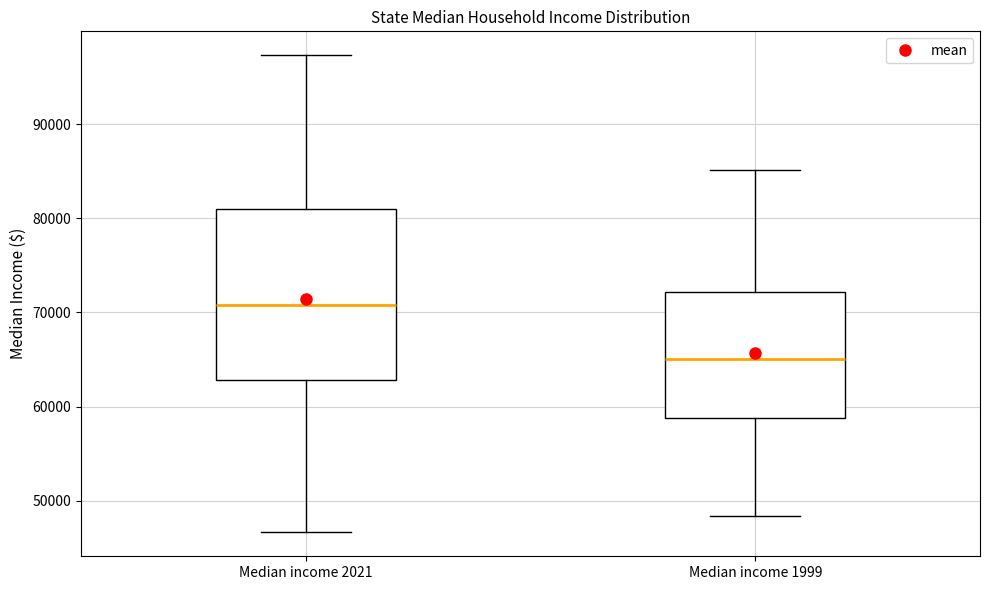

Reading left to right, transcribe this box plot: for each box, give where its median line is, the range the box spans, and where its two whiskers end, as read against the y-axis. The values are not printed on the chart, so give them approximately, as read against the axis.

Median income 2021: median 71000, box 63000 to 81000, whiskers 47000 to 97000
Median income 1999: median 65000, box 59000 to 72000, whiskers 48000 to 85000